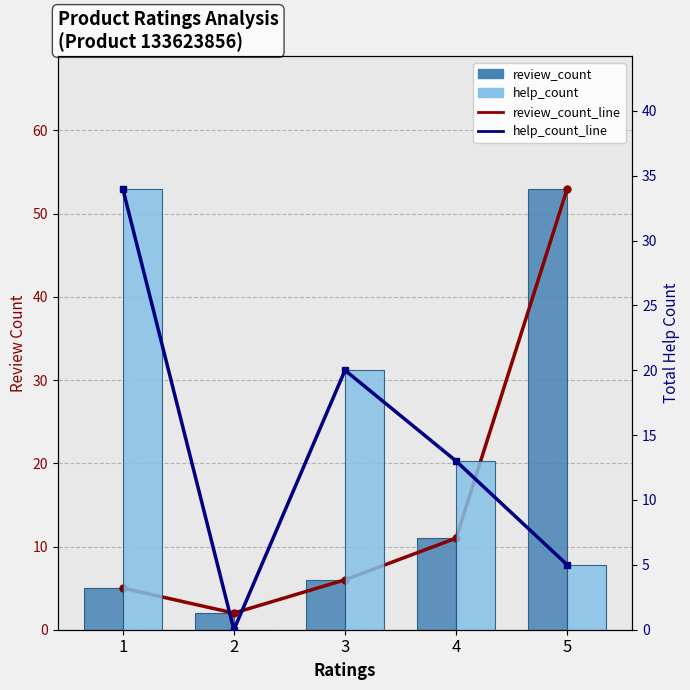

The review_count series shows 5 at 1. True or false?

True